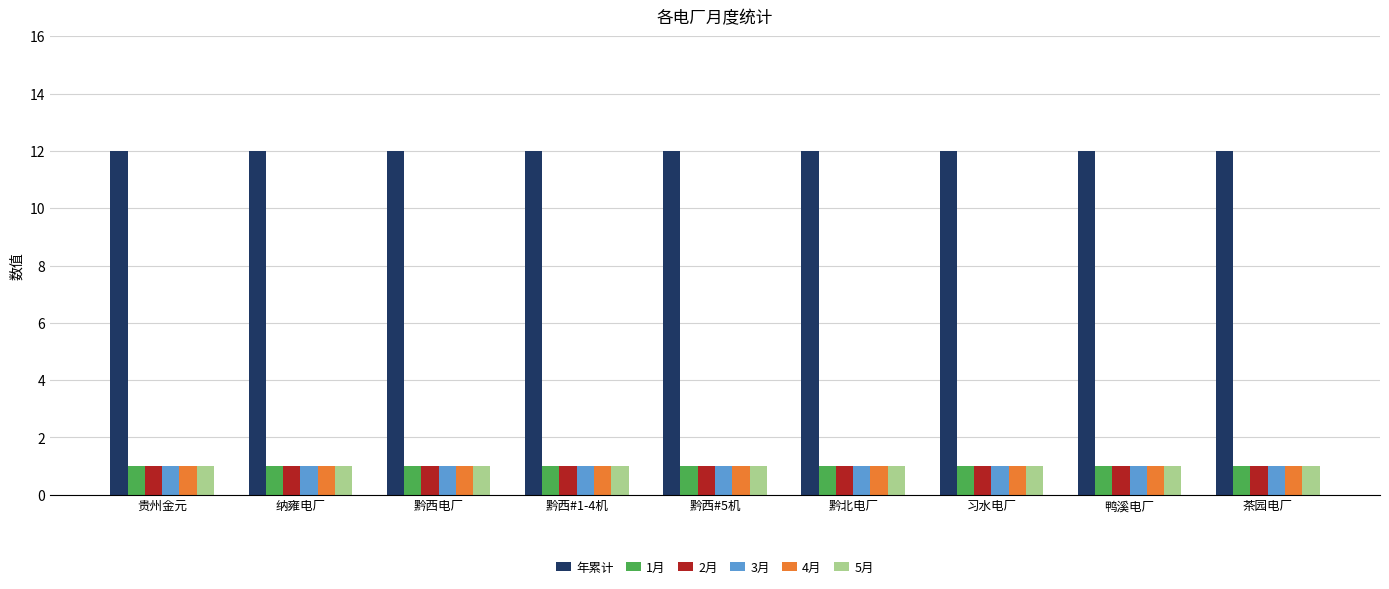

What position from the right is 黔西#5机?

5